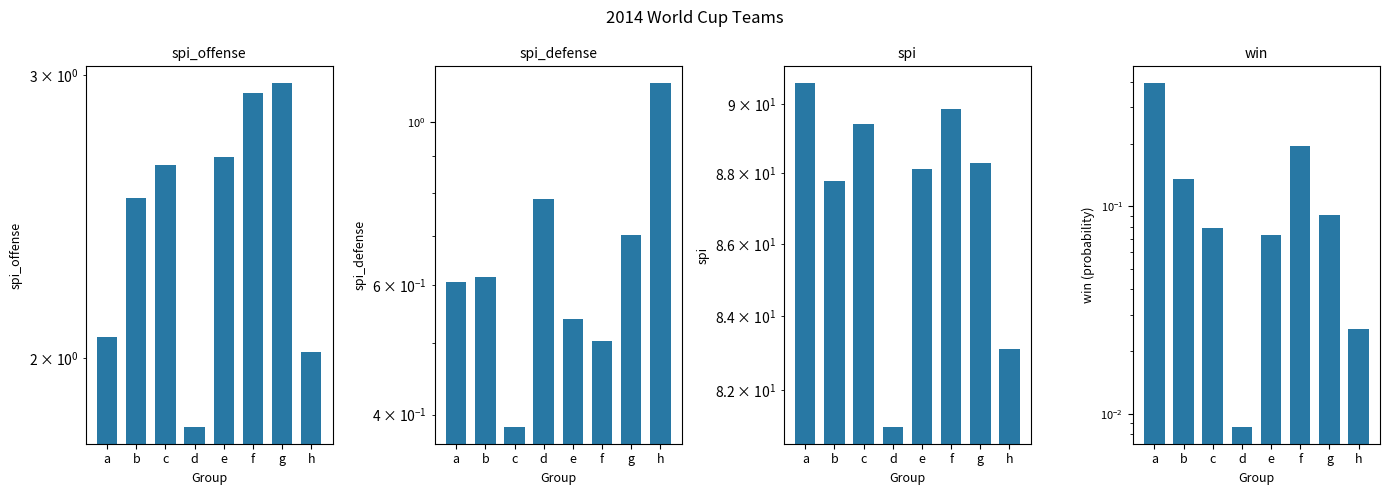

Is the value of spi_defense at c greater than the value of spi_offense at f?

No